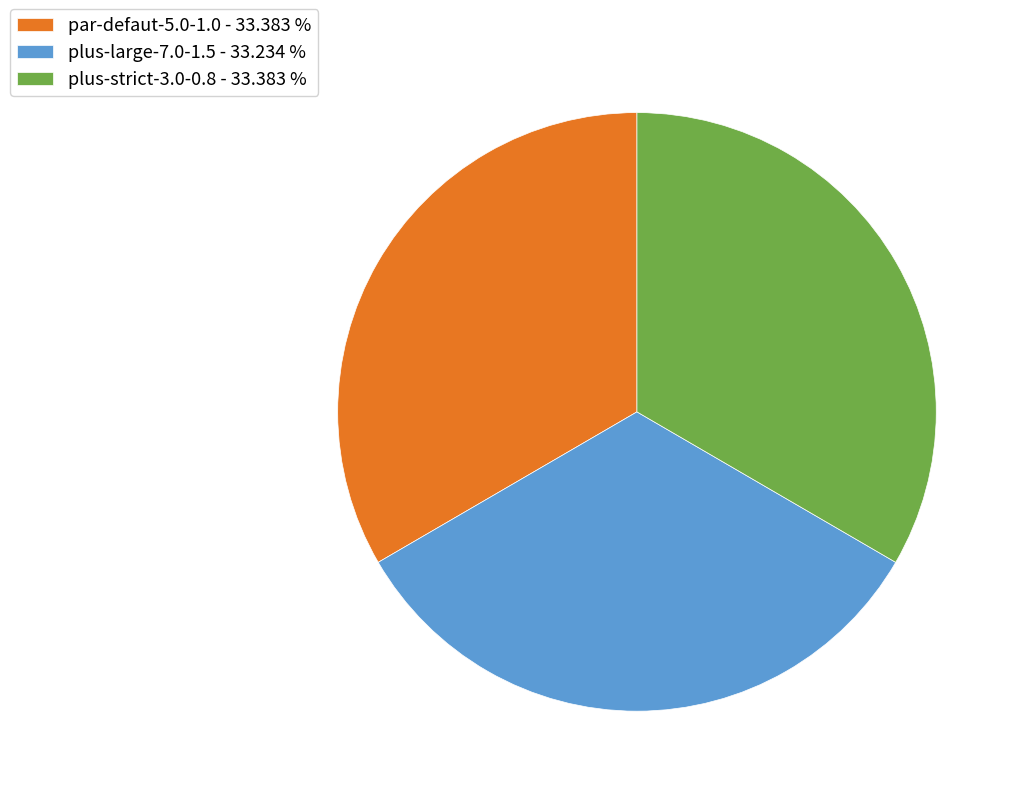

The par-defaut-5.0-1.0 slice represents 33% of the pie. True or false?

True